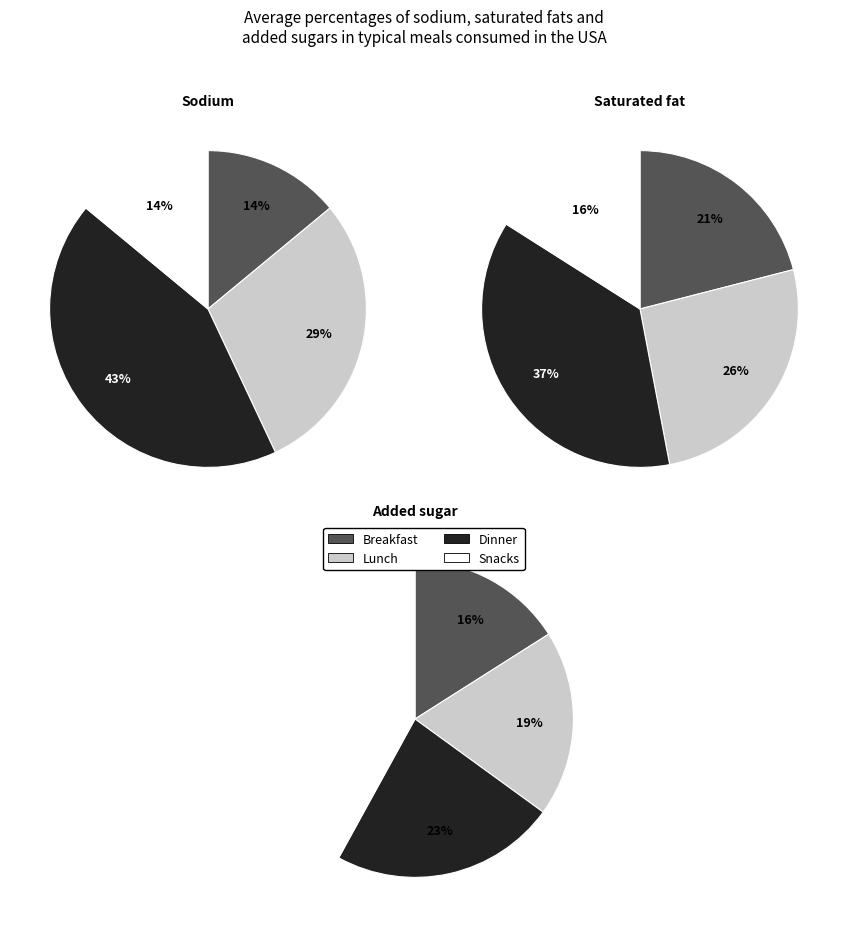

Is it true that 2 is 50% of the pie?

False